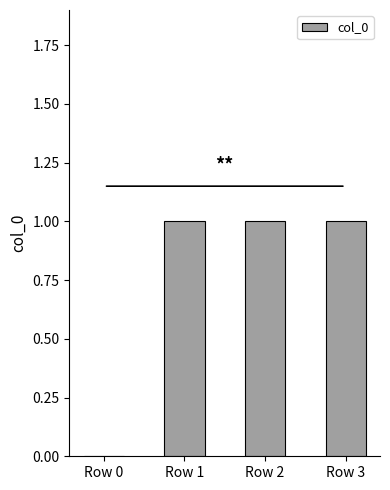

How many distinct data groups are displayed?

1